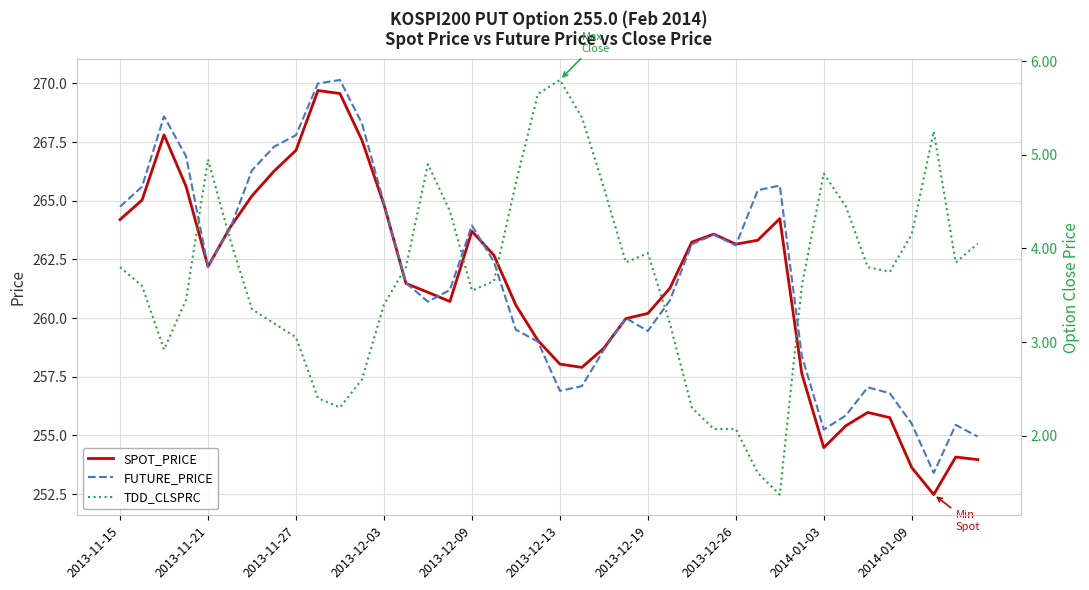

The SPOT_PRICE series shows 254.5 at 2014-01-03. True or false?

True